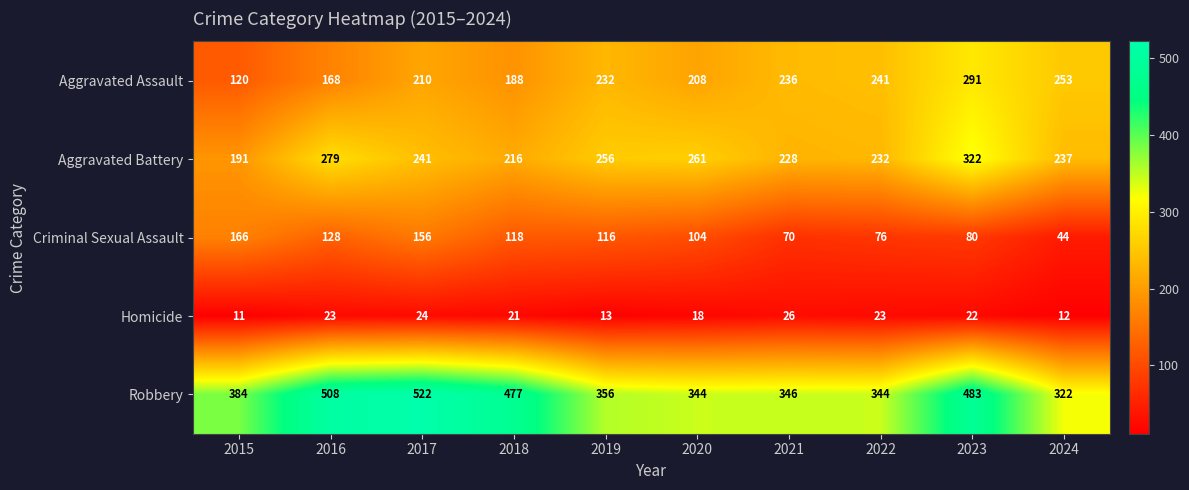

What is the average value of the Criminal Sexual Assault series?

106